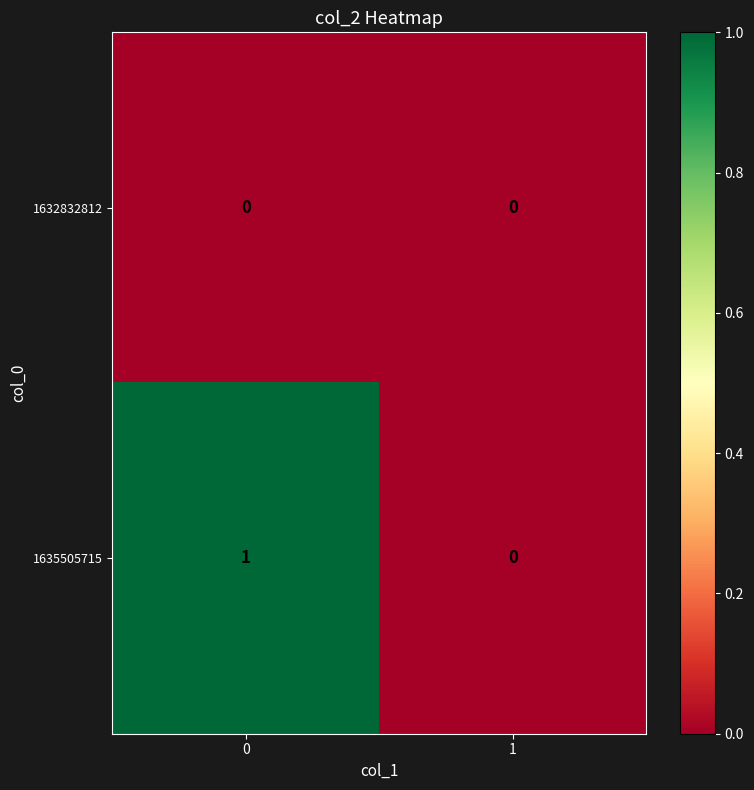

Reading left to right, list all the values displayed in this chart.

1632832812: 0=0	1=0
1635505715: 0=1	1=0